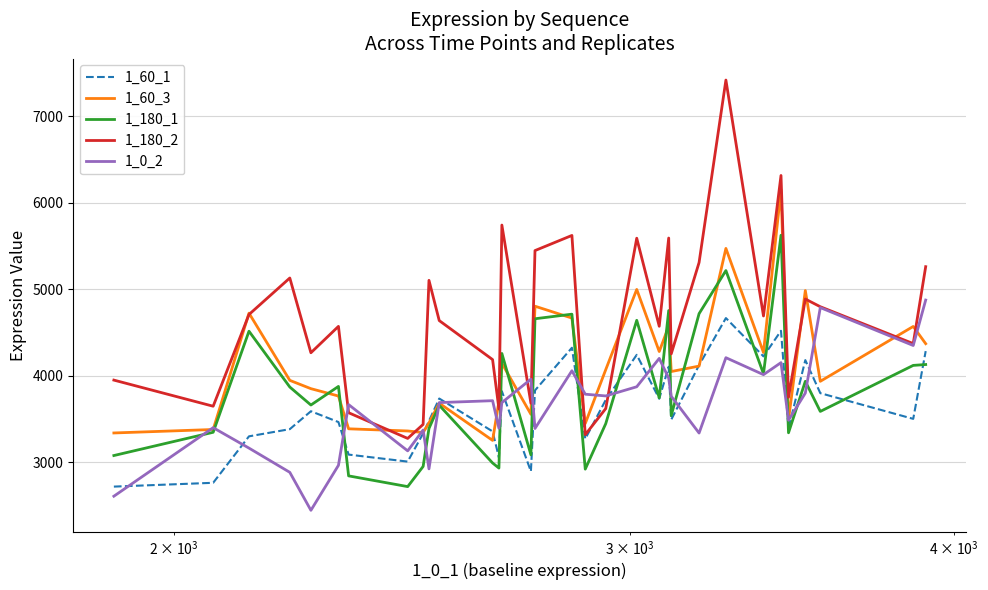

Is this an area chart (filled region under the line)?

No